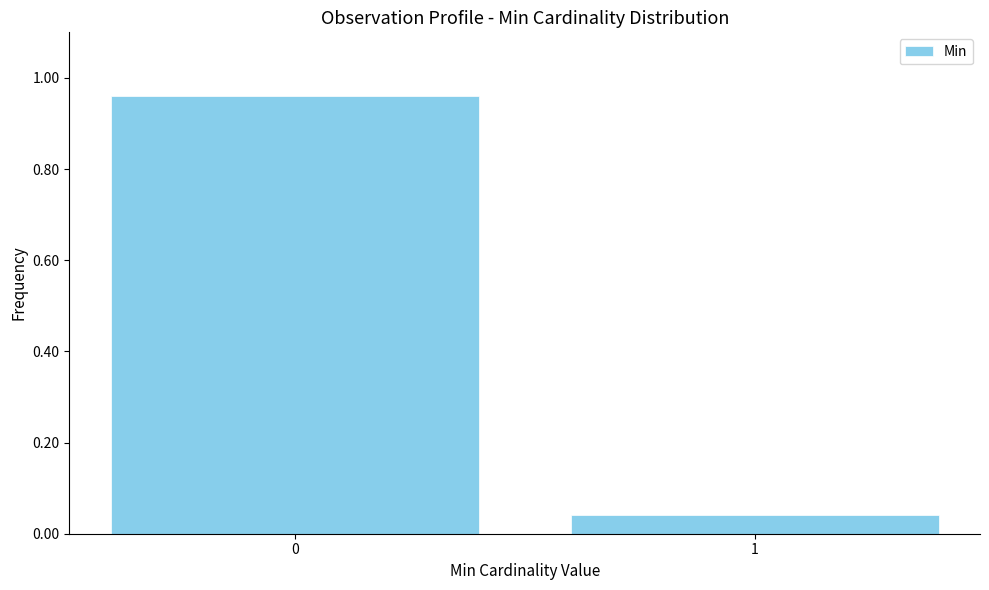

What is the difference between the maximum and minimum values?

0.9